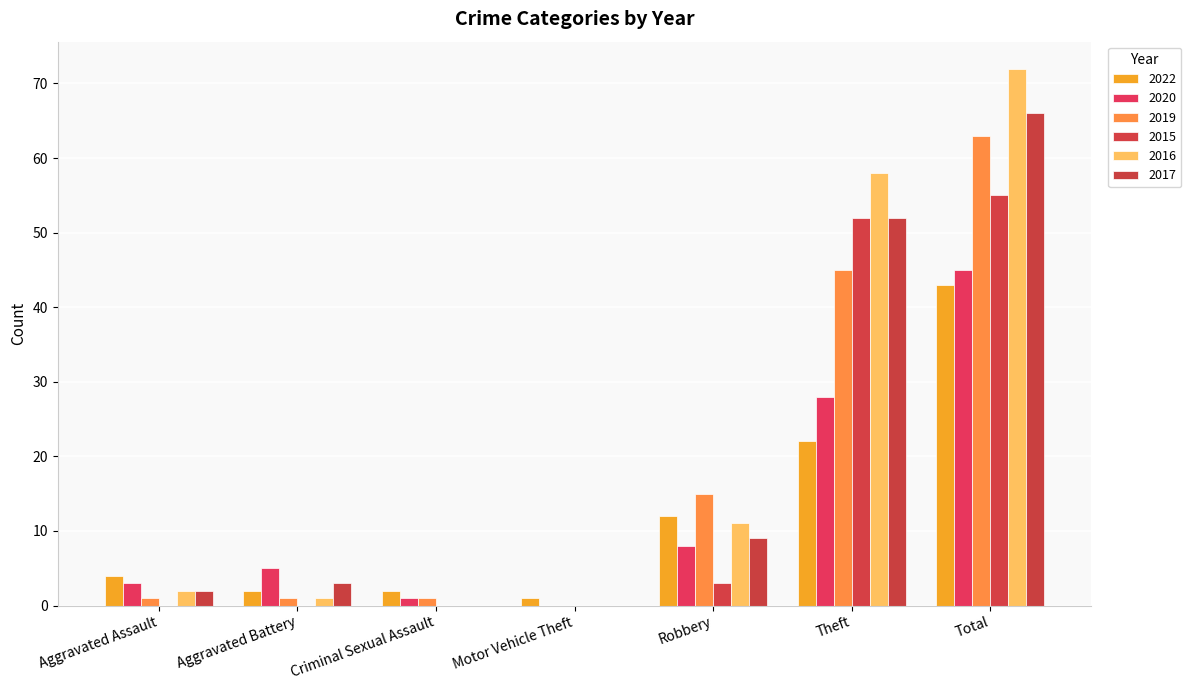

What is the spread (max minus min) of values at Total?

29